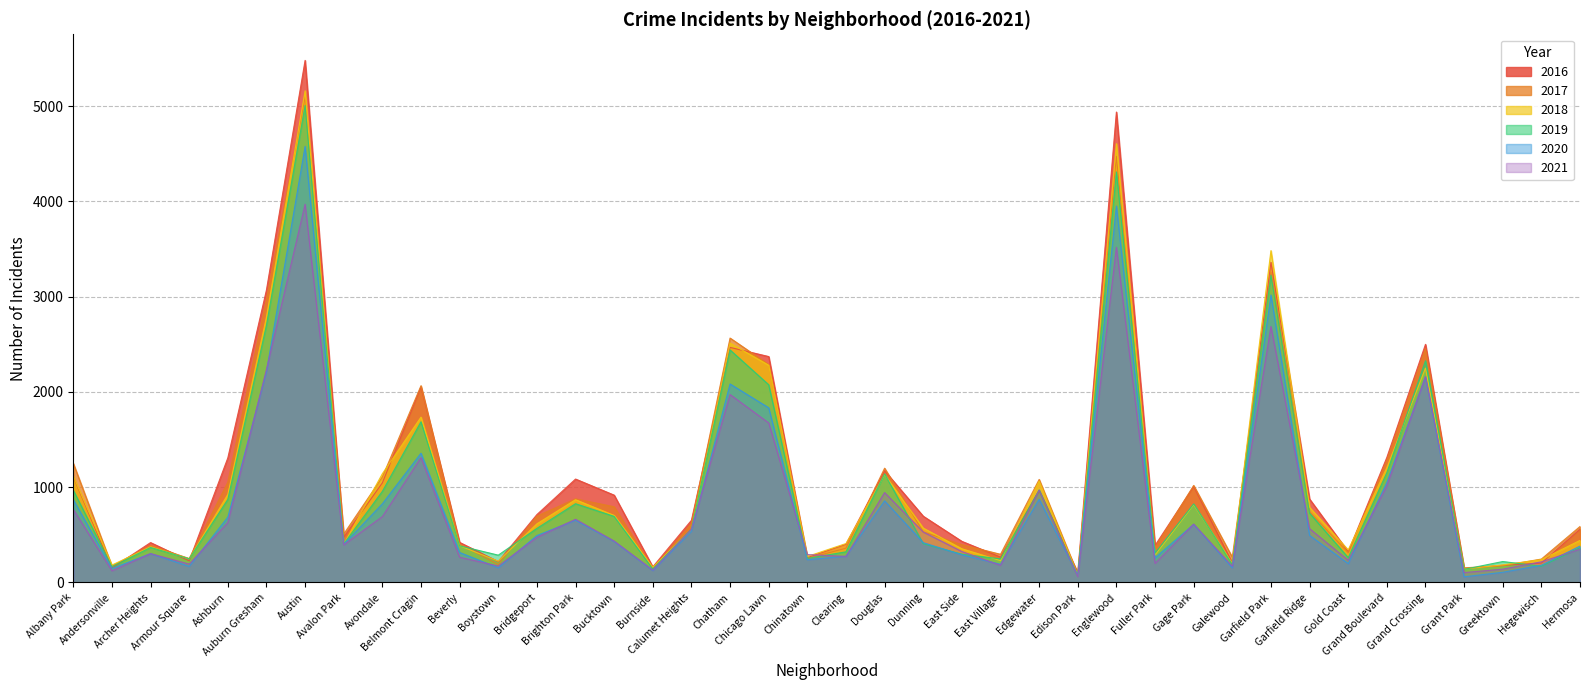

At which label does 2016 first exceed 696?

Albany Park